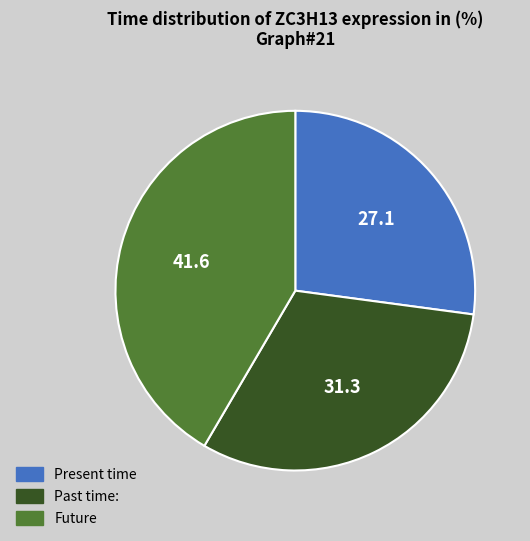

Does any single category account for the majority?

No